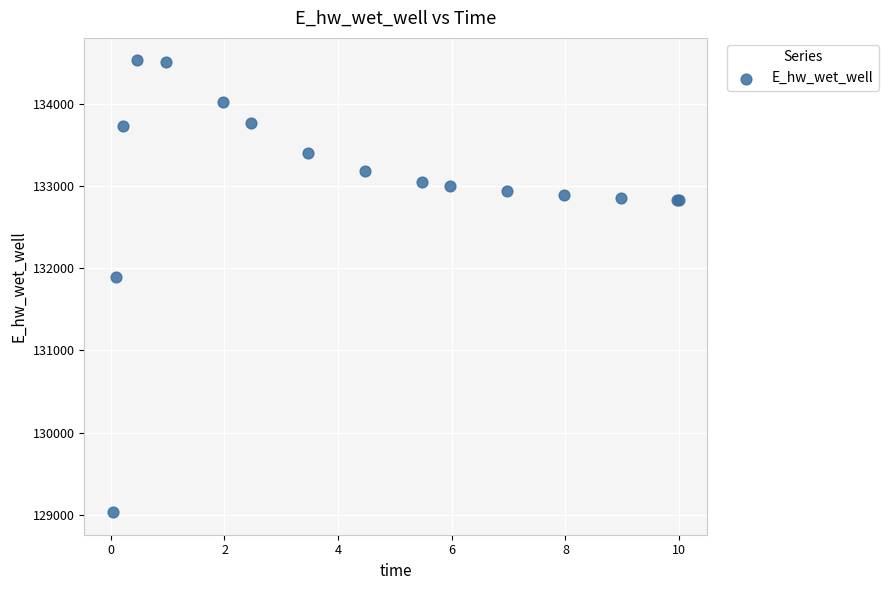

What Y value in the scatter plot is closest to 131779?

131898.6